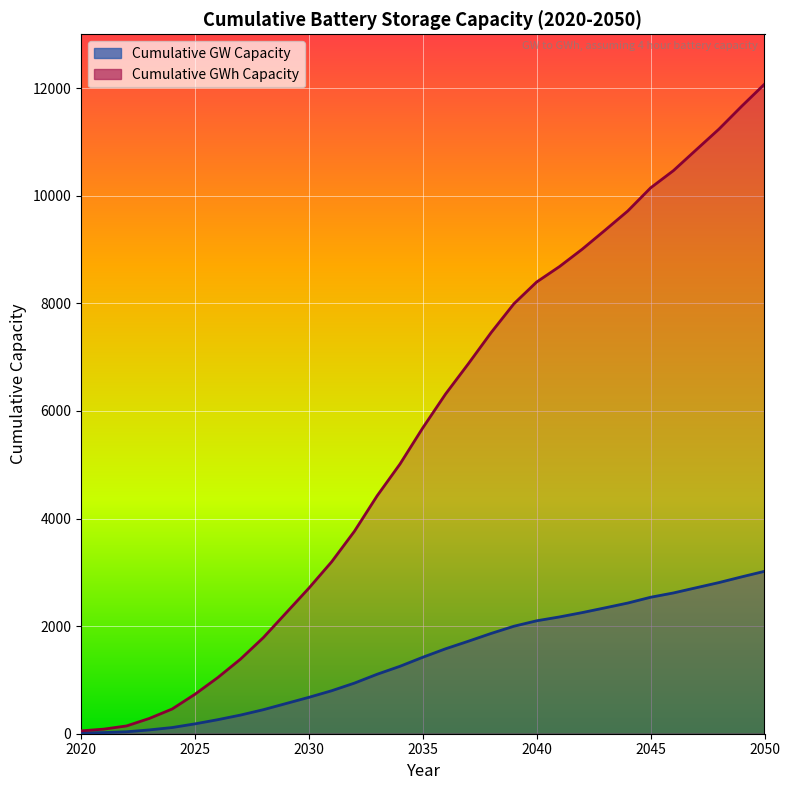

What is the maximum value for Cumulative GWh Capacity?

12073.5